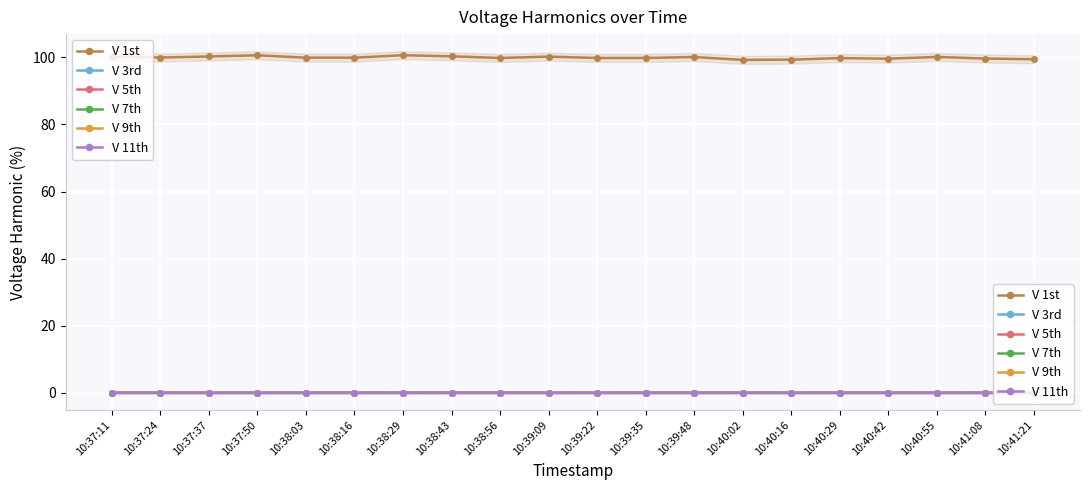

What are all the series names shown in the legend?

V 1st, V 3rd, V 5th, V 7th, V 9th, V 11th